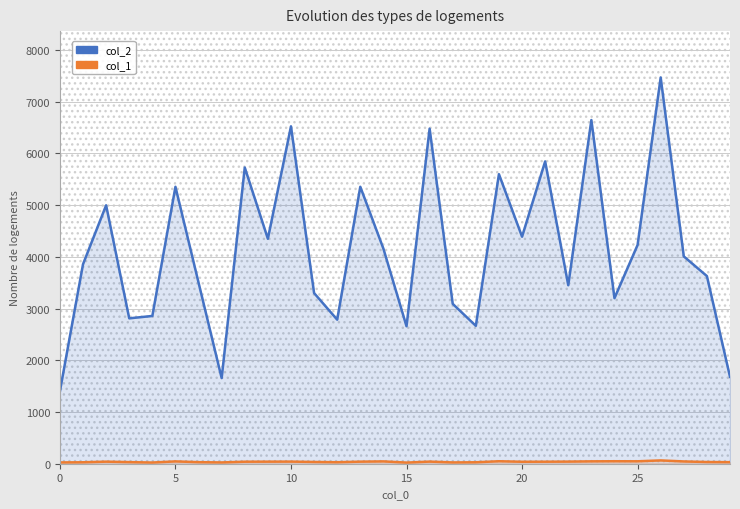

True or false: col_1 and col_2 intersect in this chart.

False